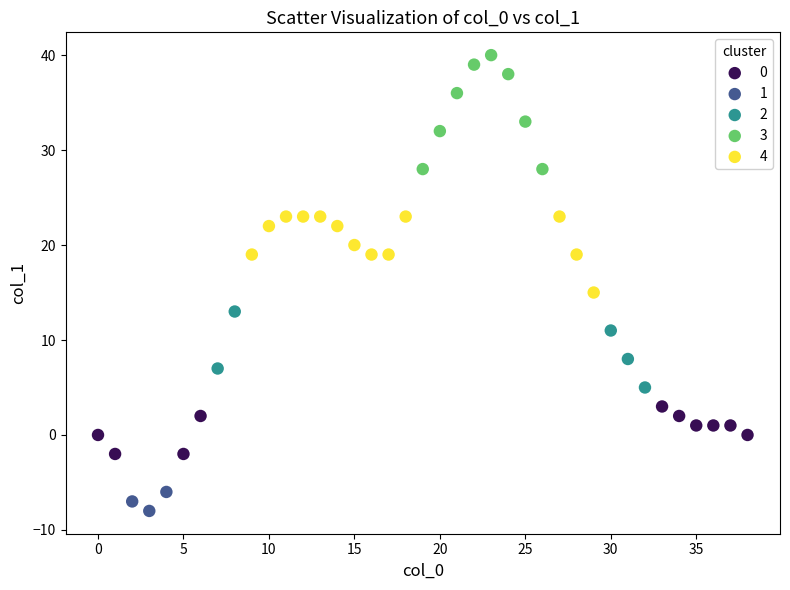

Which series contains the highest Y value?

3